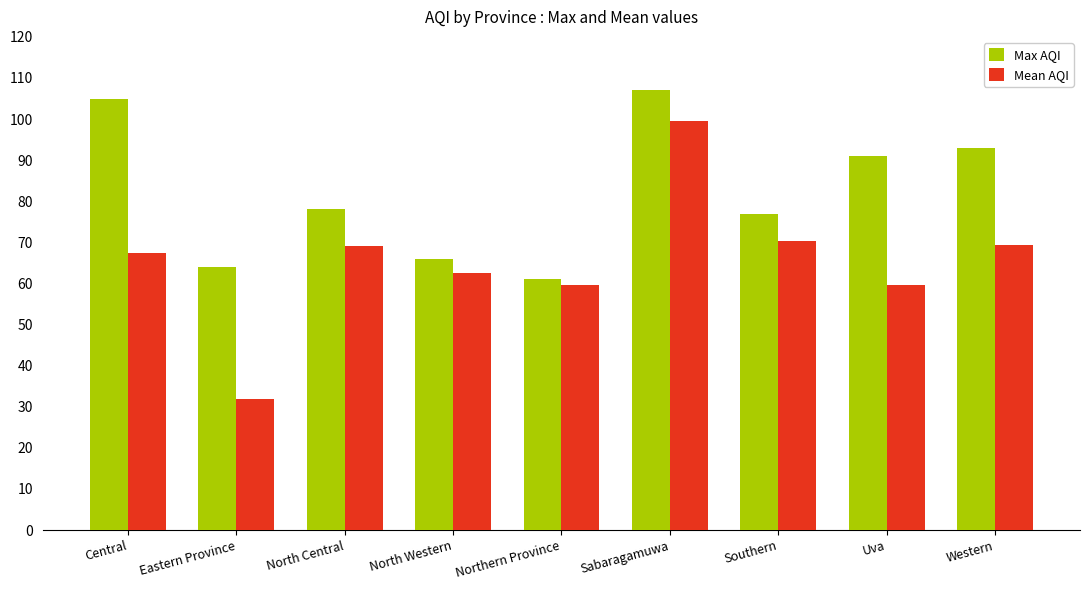

At how many categories does at least one series exceed 48?

9